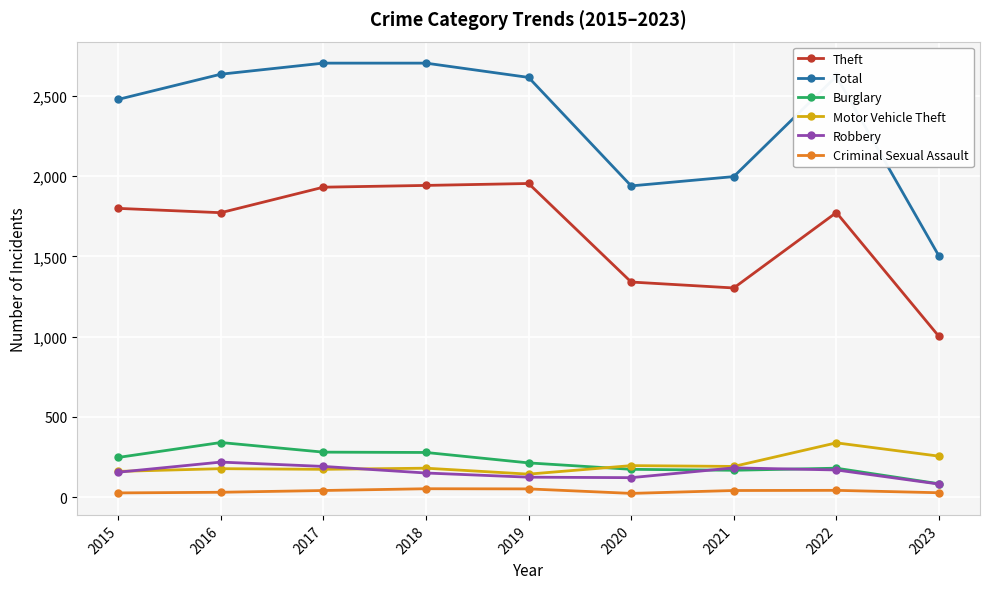

The Burglary series shows 280 at 2017. True or false?

True